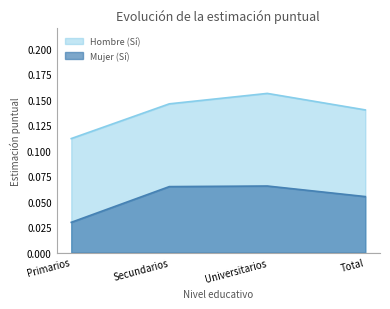

The value of Mujer (Sí) at Universitarios is 0.0. True or false?

False